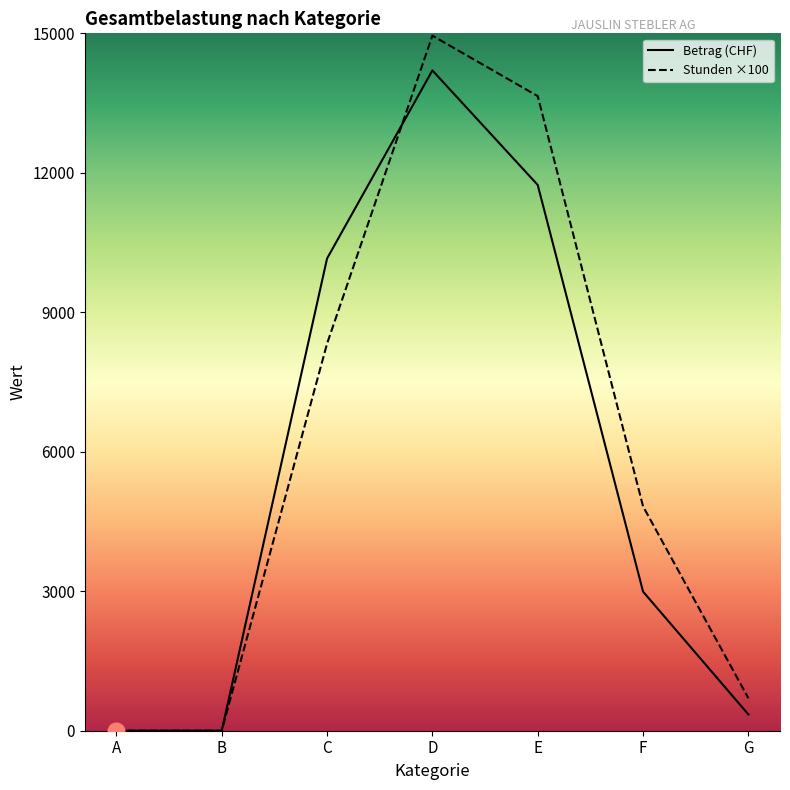

What is the difference between the second highest and second lowest values in the Stunden series?

13650.0